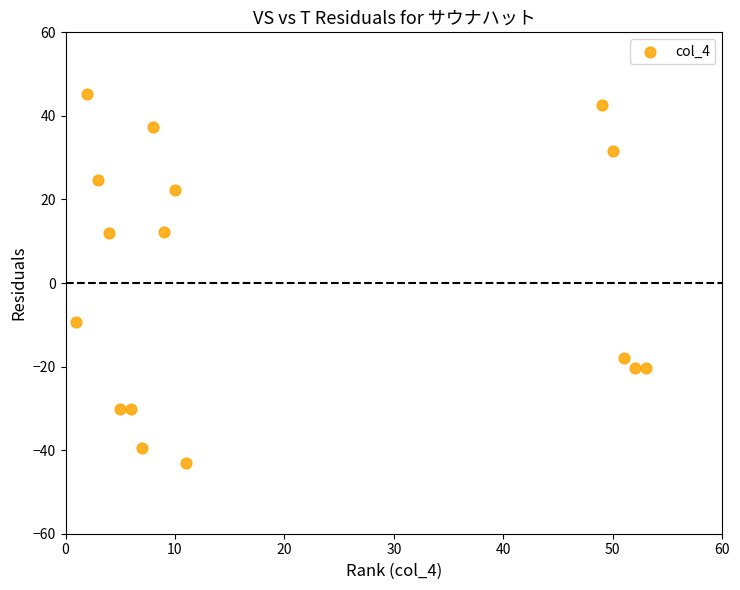

What is the range of Y values (max minus min)?

88.4